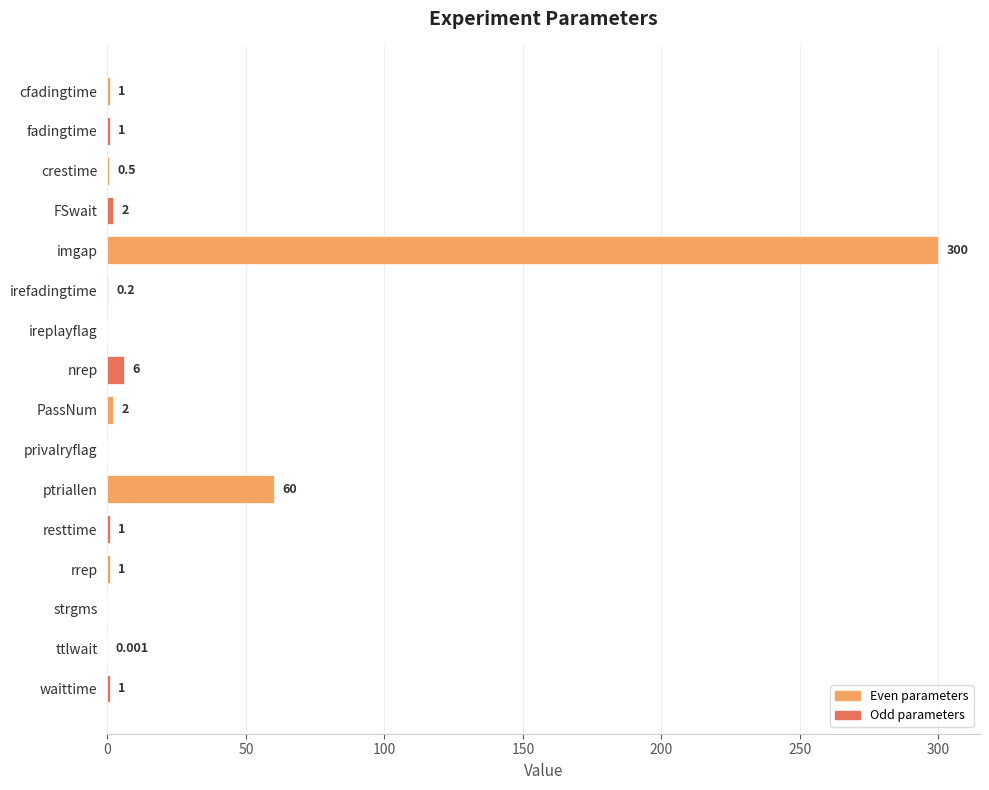

Where is the data nearest to the value 150?

ptriallen